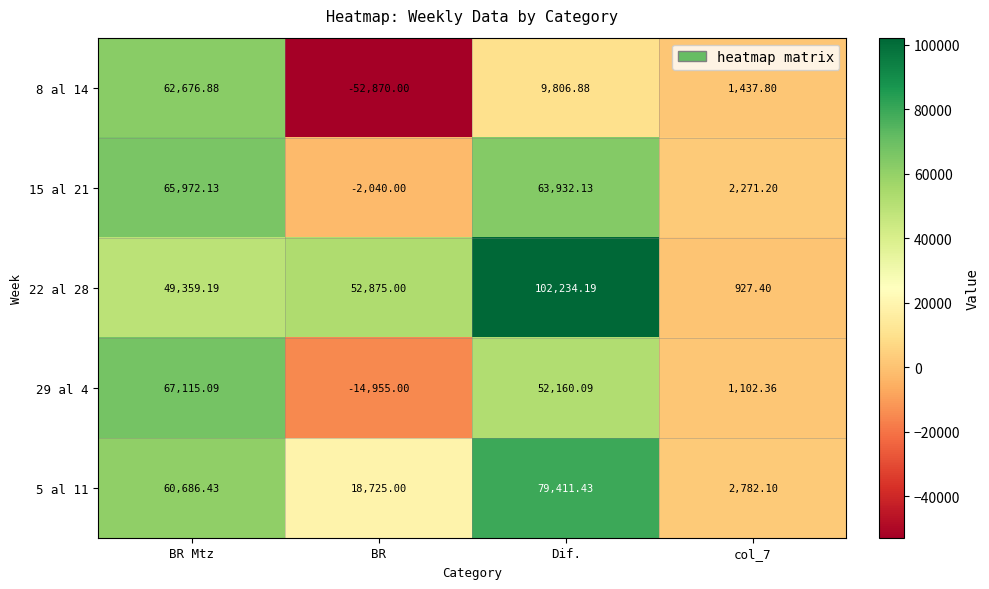

Which label corresponds to the smallest value in the chart?

BR